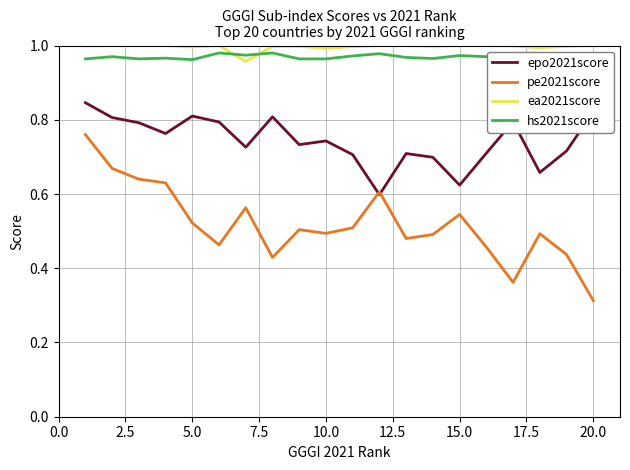

Which series has the largest range (max minus min)?

pe2021score